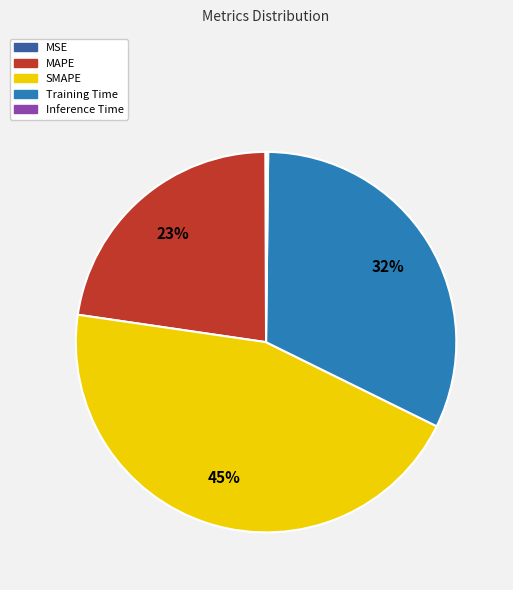

Which has a higher value, MAPE or SMAPE?

SMAPE